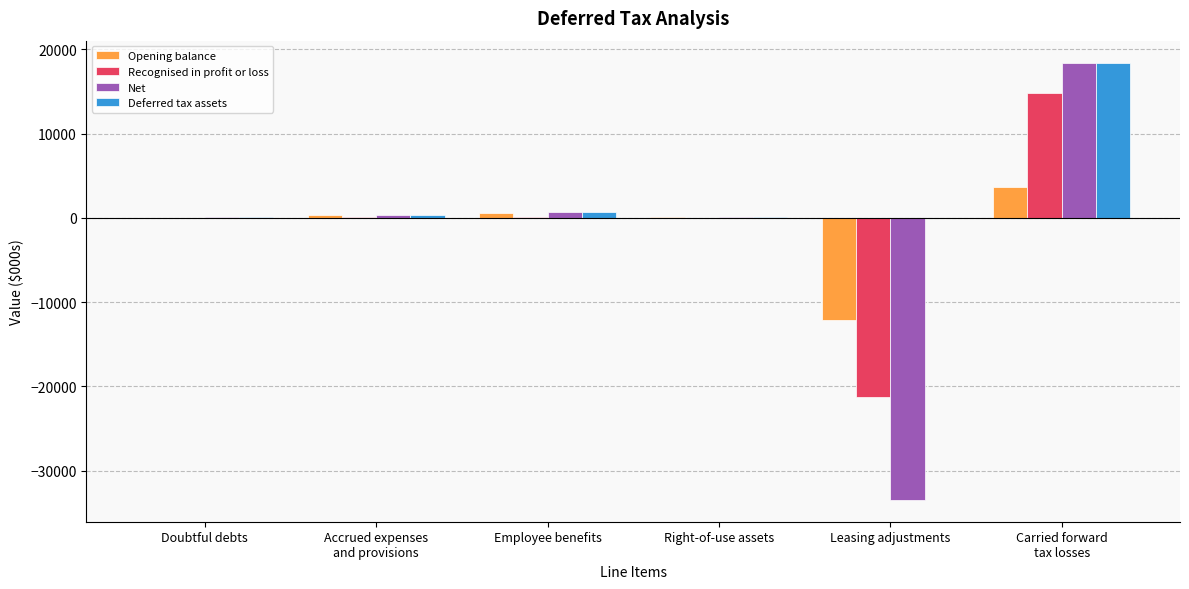

What is the sum of all Opening balance values?

-7487